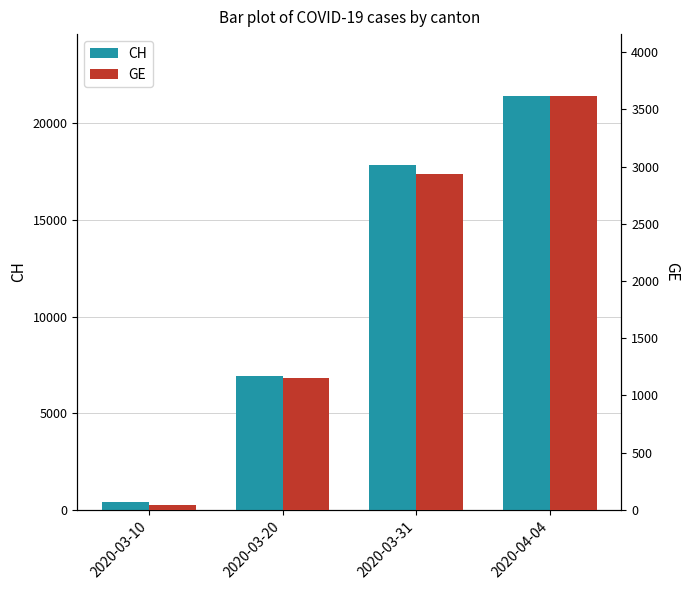

Which category has the lowest value across all series?

2020-03-10